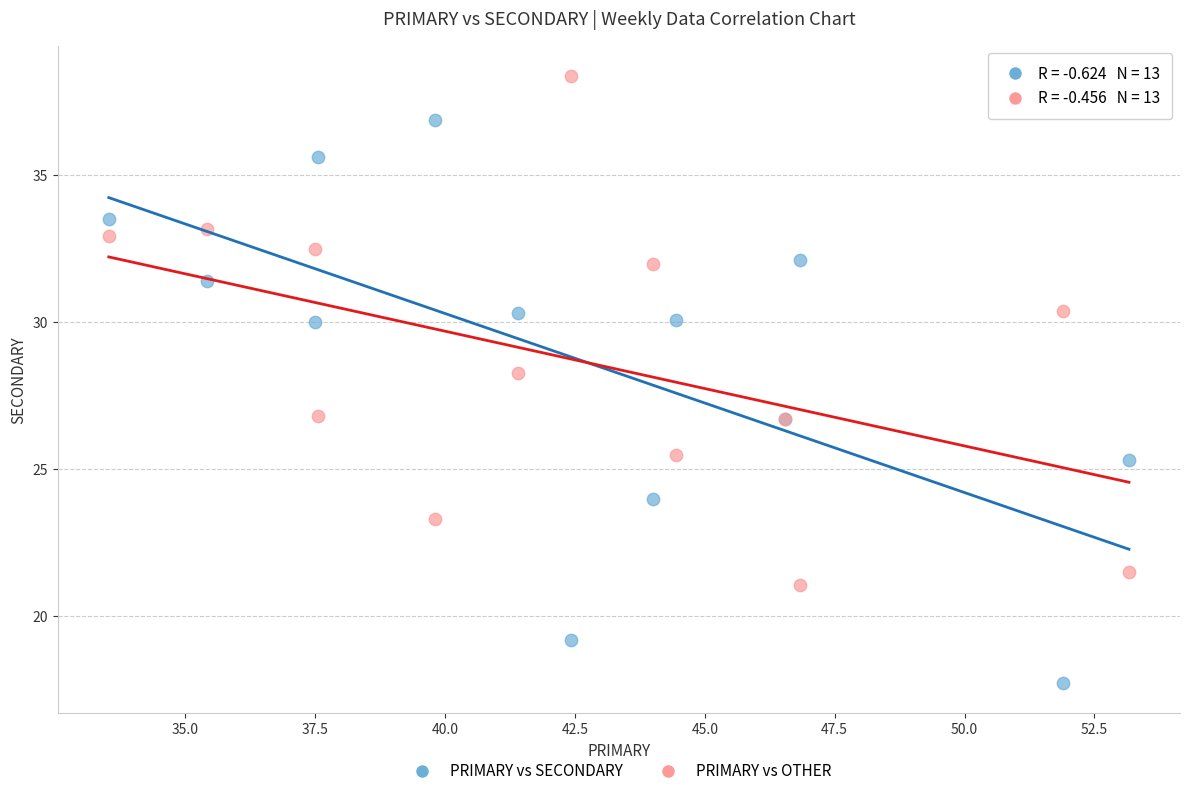

Across all series, what Y value is closest to 28?

28.3